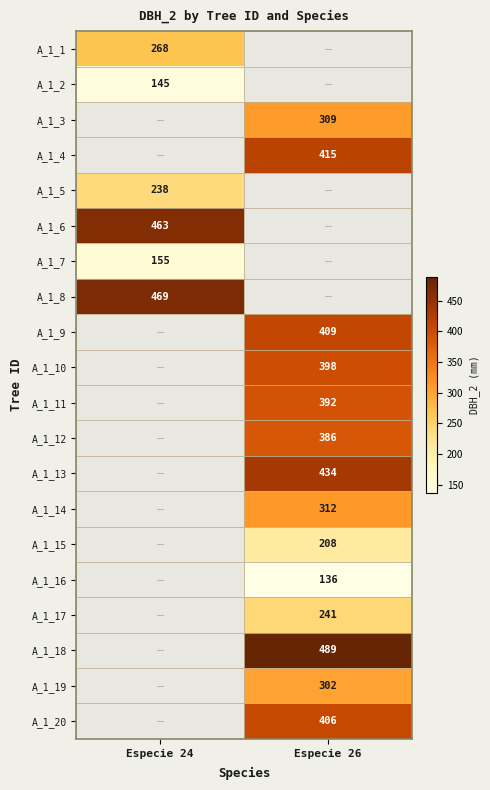

Is it true that A_1_20 equals 217 at Especie 26?

False